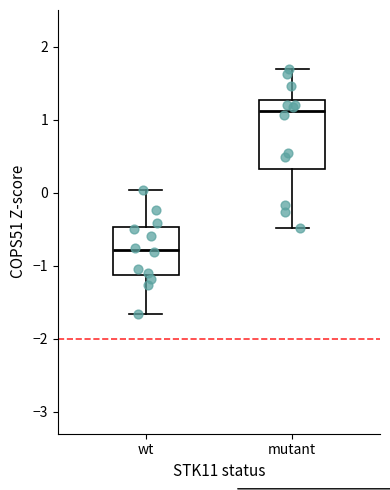

Where does the upper whisker of the box for mutant end on the y-axis? The values are not printed on the chart, so give them approximately, as read against the axis.

1.7